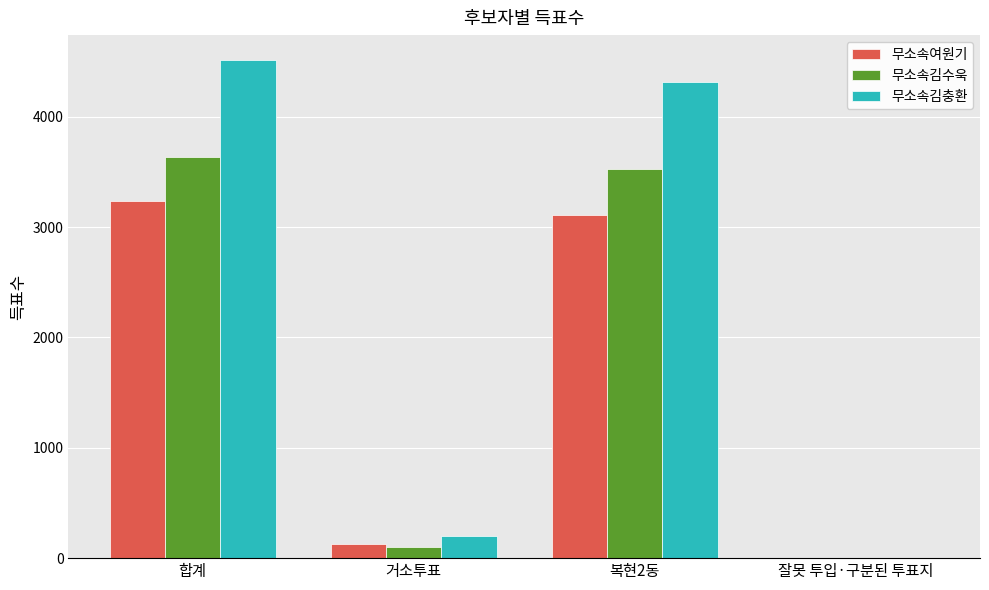

The 무소속김수욱 series shows 3527 at 복현2동. True or false?

True